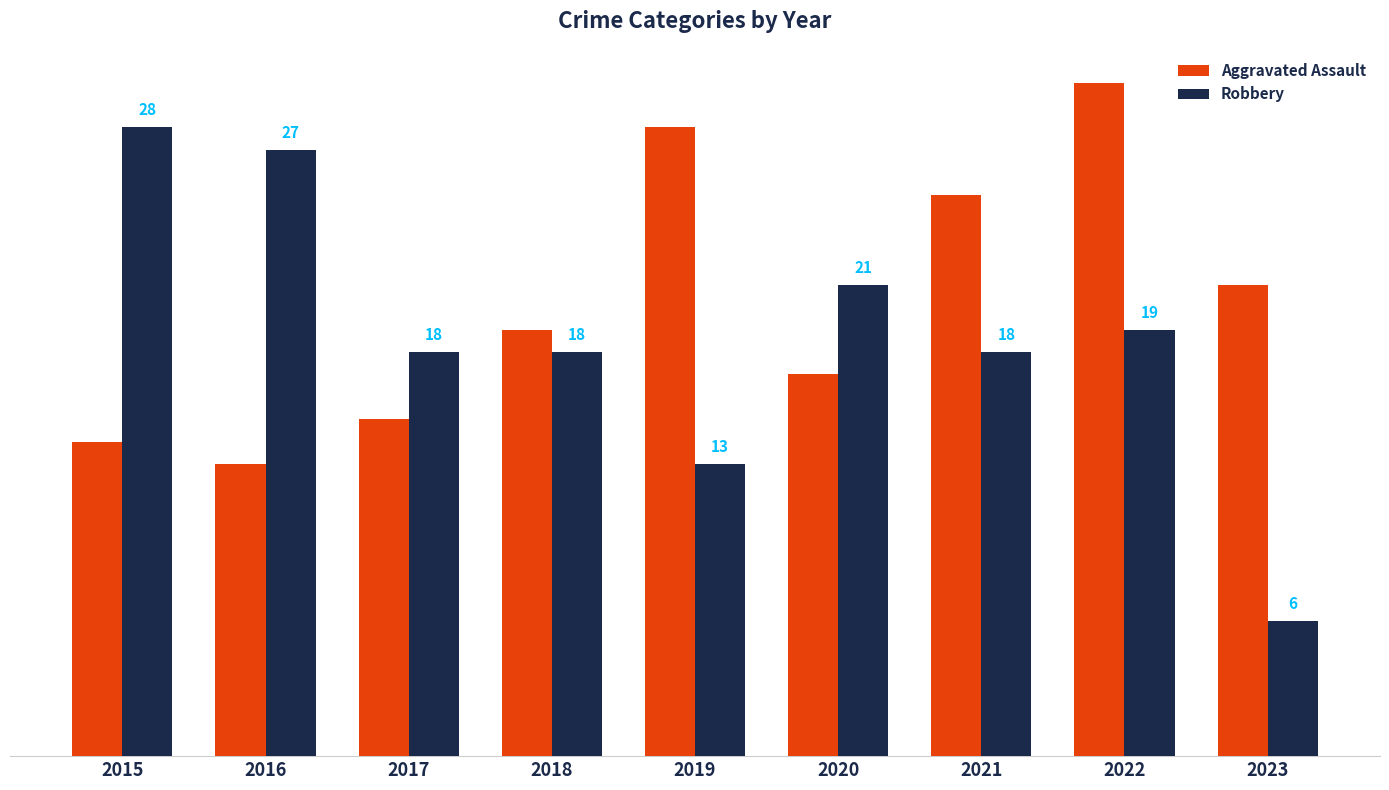

The value of Aggravated Assault at 2017 is 15. True or false?

True